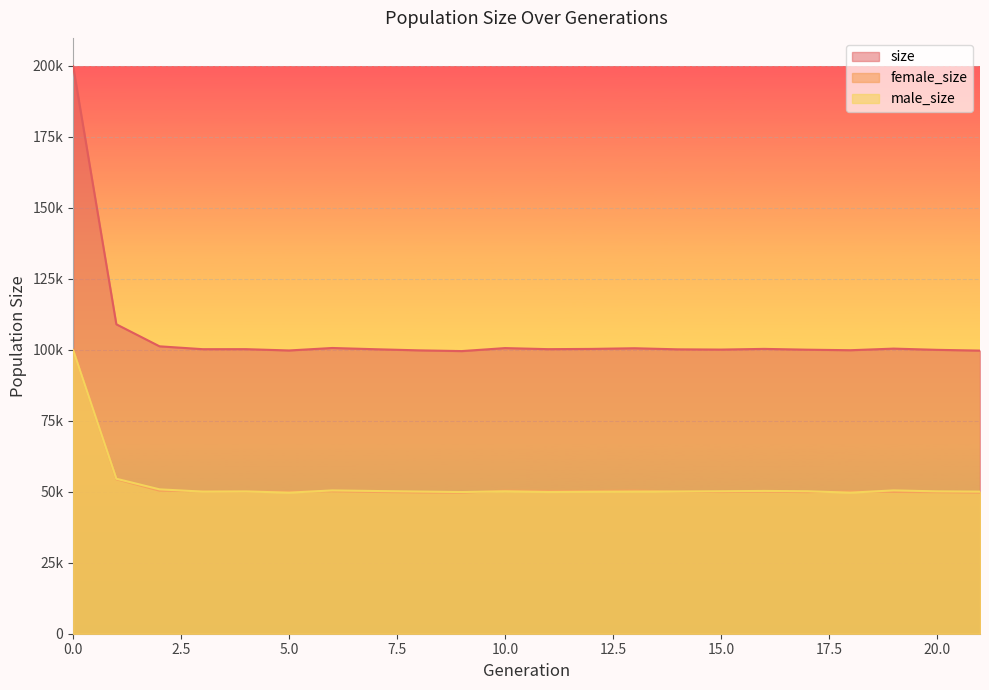

How many lines are shown in the chart?

3